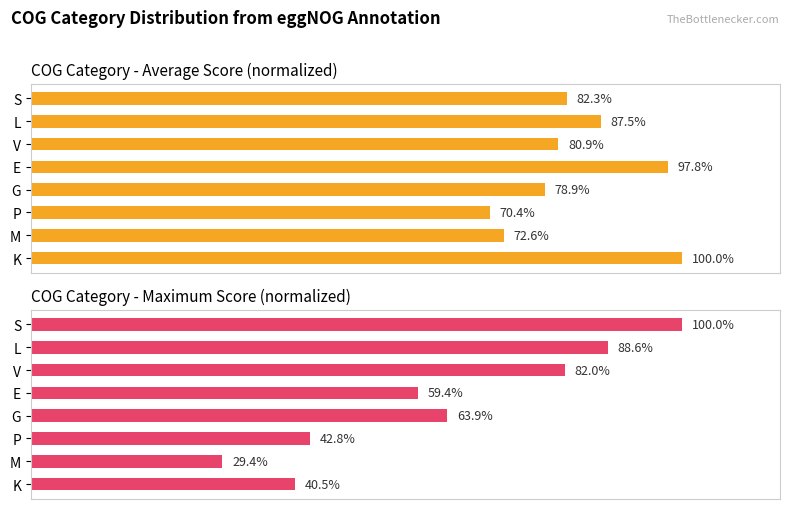

What is the difference between the second highest and second lowest values in the Average Score (normalized) series?

25.2